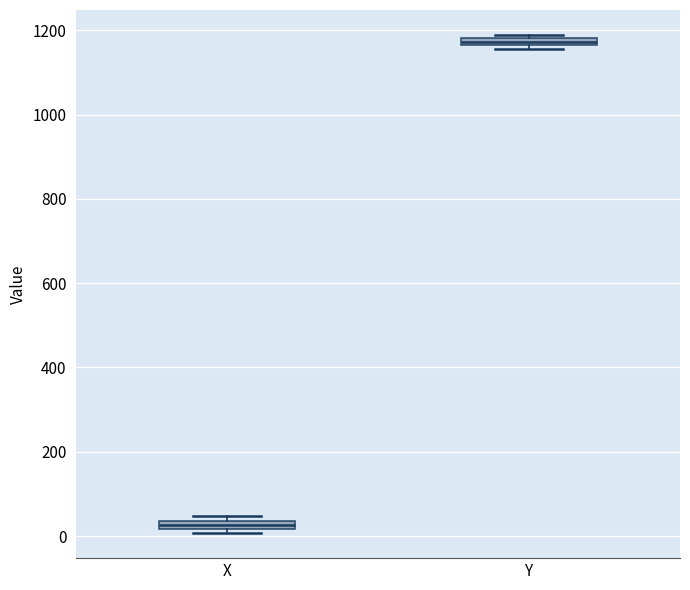

Where is the lower edge of the box for X on the y-axis? The values are not printed on the chart, so give them approximately, as read against the axis.

20